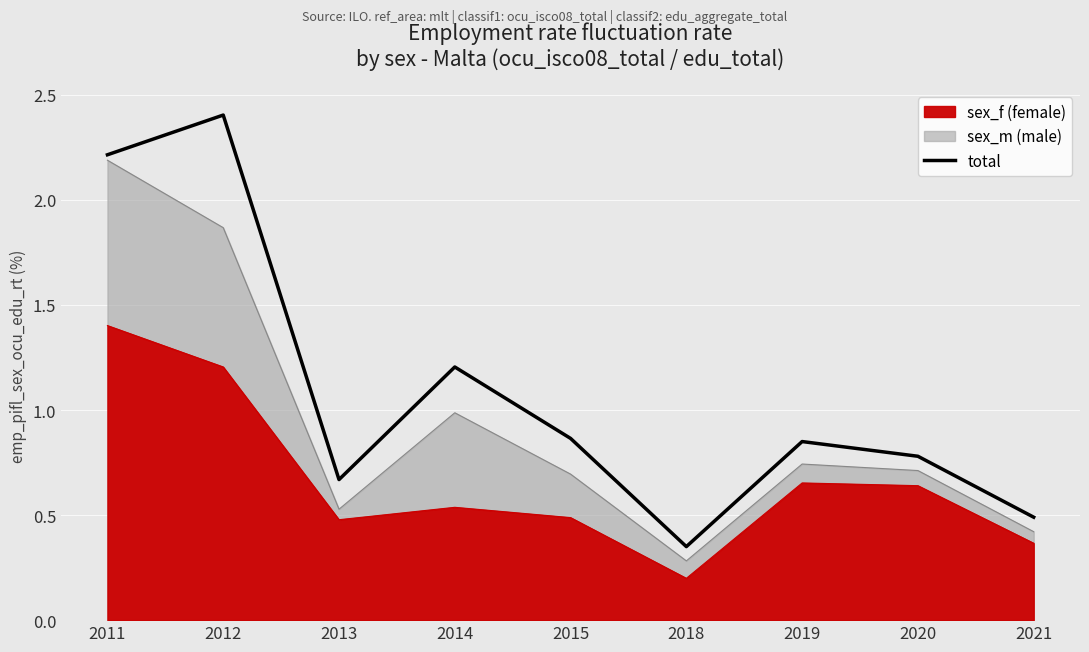

What is the average value?

1.1